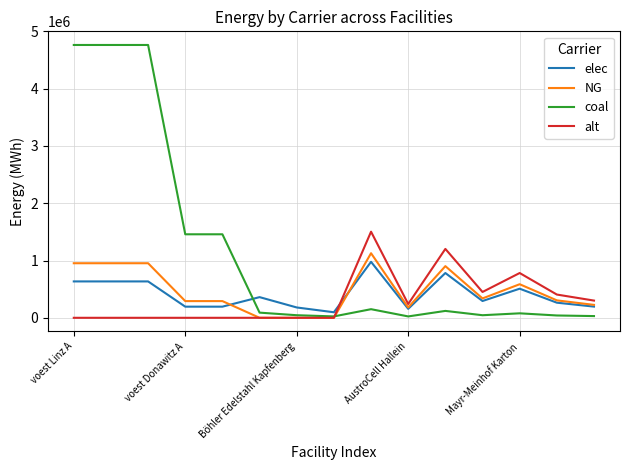

Which series has the largest total across all categories?

coal